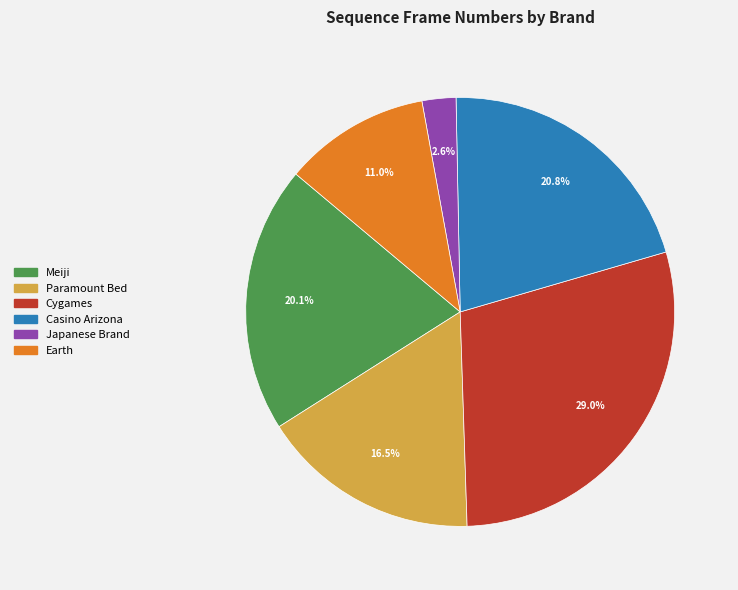

Approximately how many times larger is the value at Cygames compared to Earth?

2.6